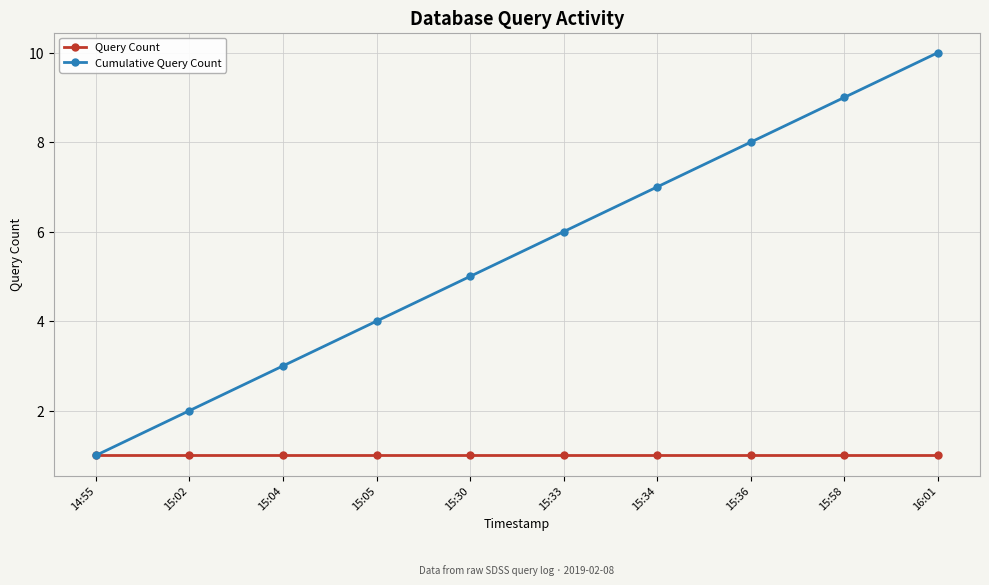

Which series has the largest range (max minus min)?

Cumulative Query Count